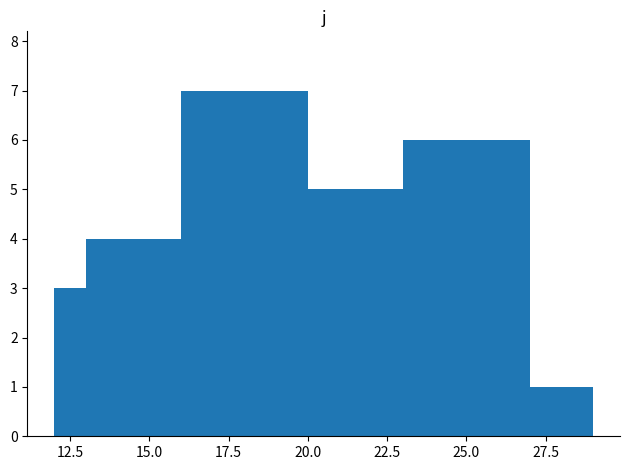

True or false: the data shows 1 at 10.0.

False